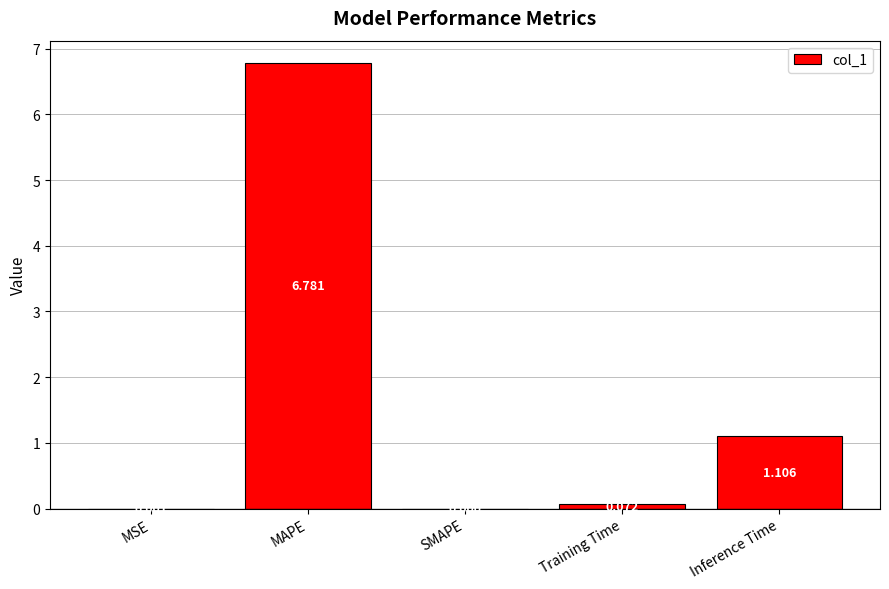

At which label is the value closest to 3?

Inference Time